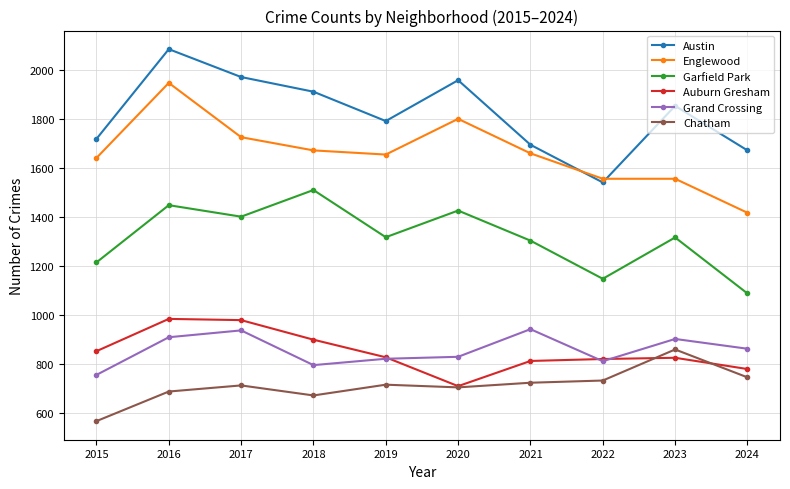

What is the value of the Austin point at the 8th from the left?

1541